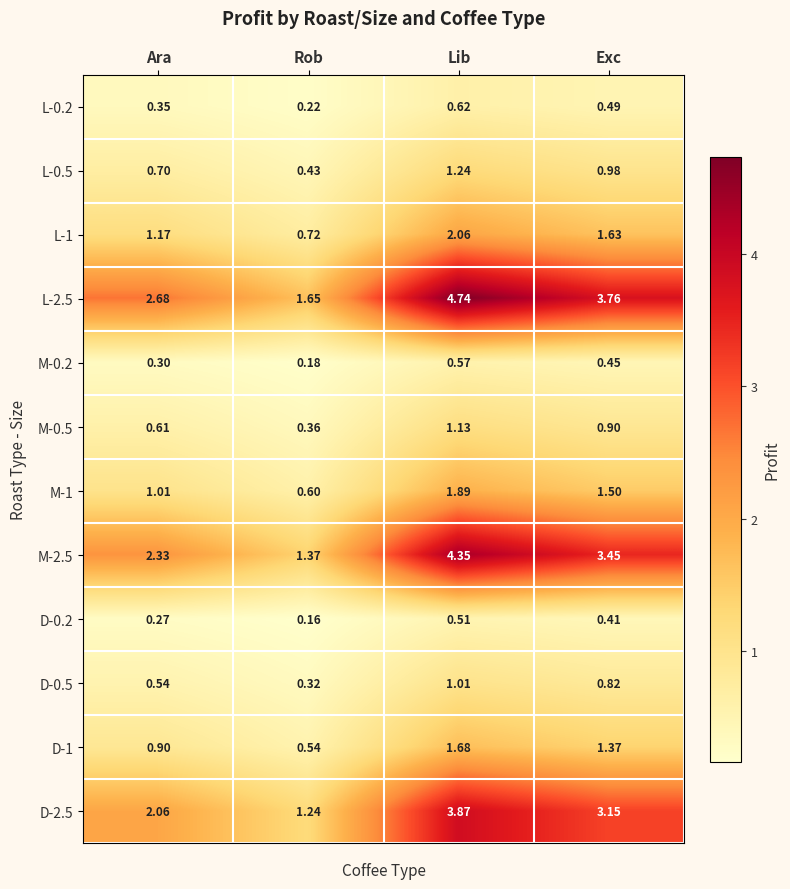

At which category does the chart reach its peak across all series?

Lib